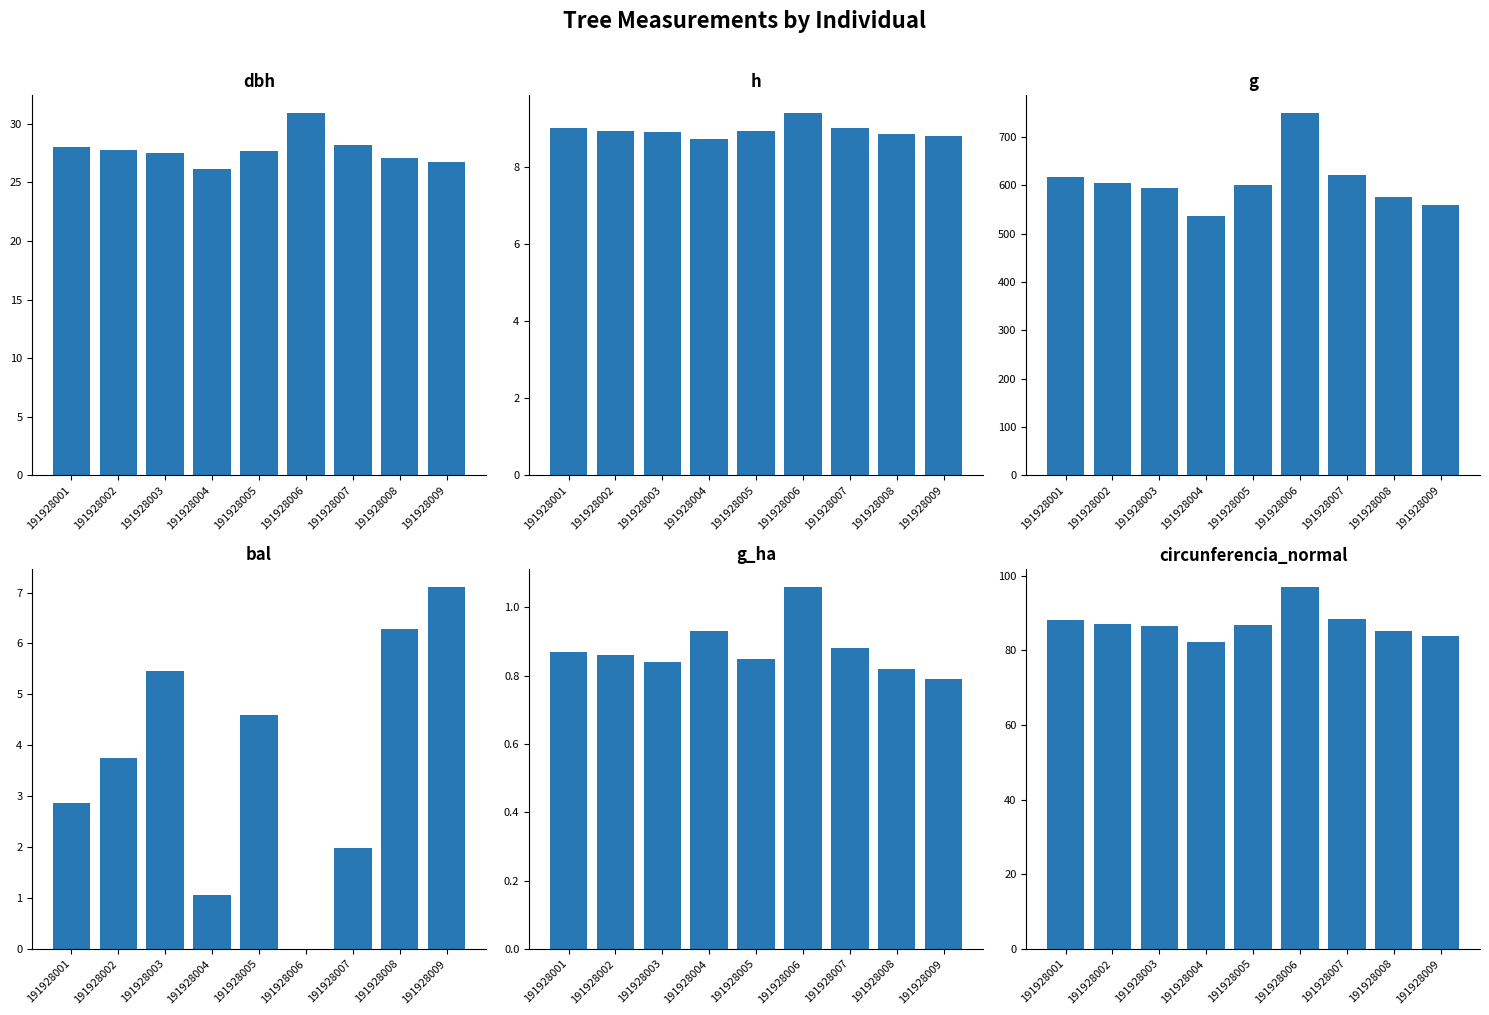

What is the sum of all g values?

5463.0